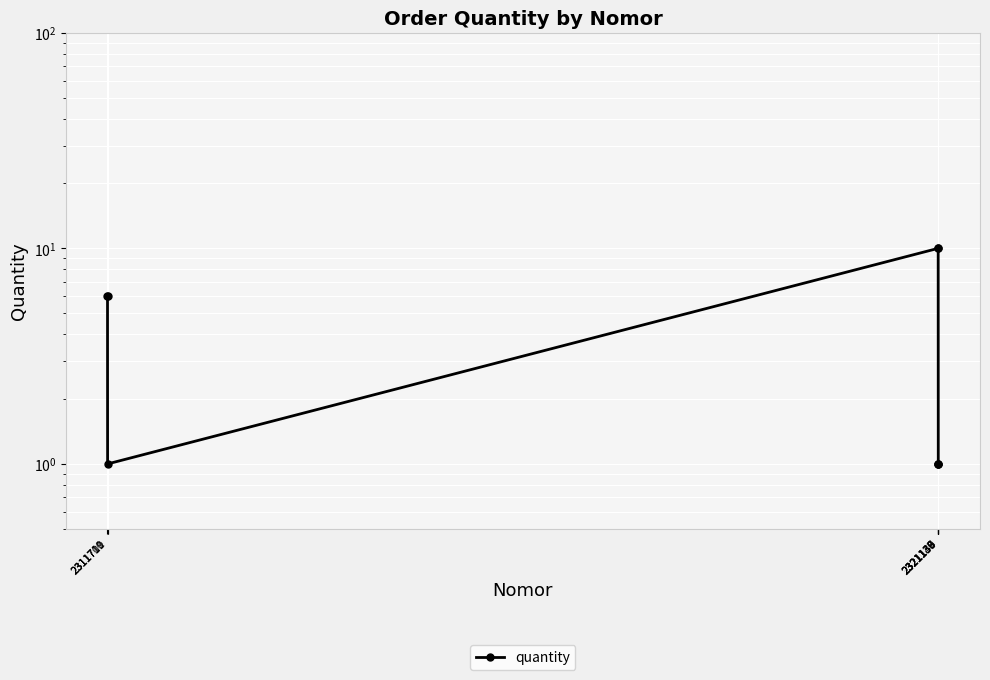

Which has a higher value, 2311709 or 2311710?

2311709